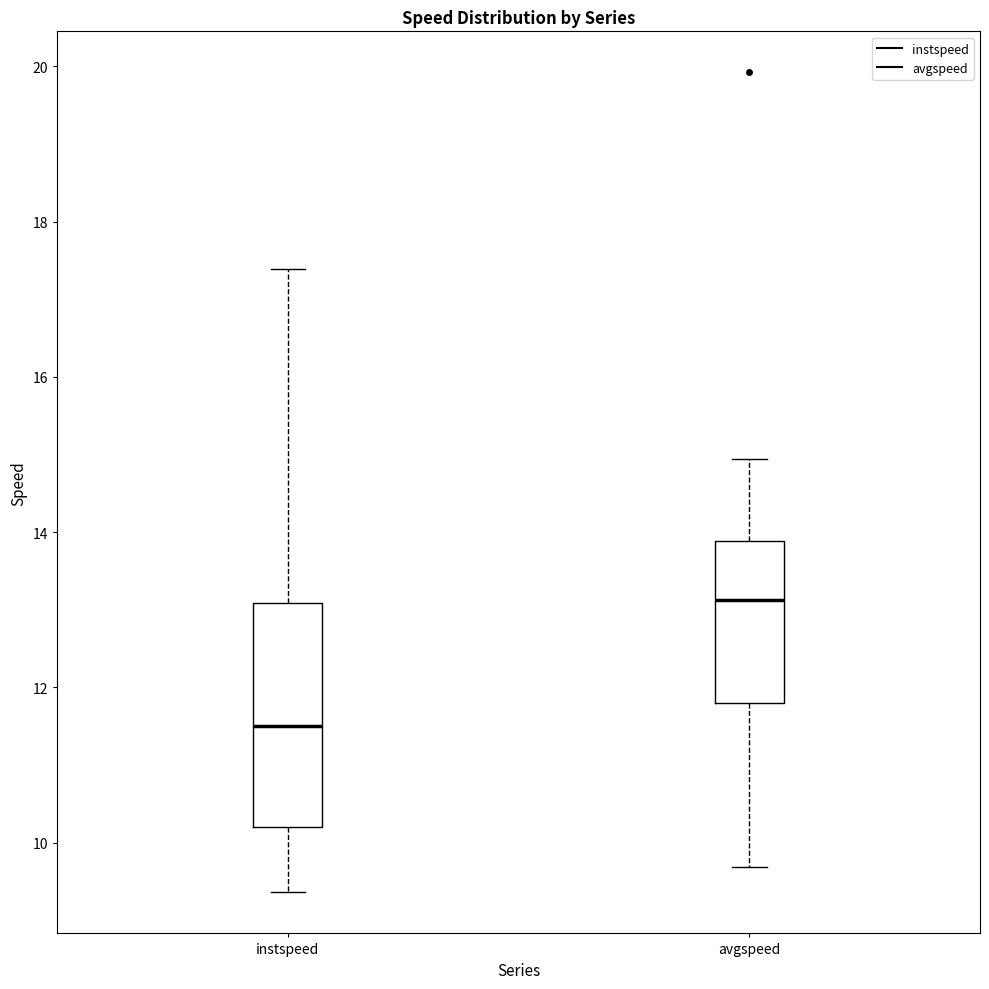

Reading left to right, transcribe this box plot: for each box, give where its median line is, the range the box spans, and where its two whiskers end, as read against the y-axis. The values are not printed on the chart, so give them approximately, as read against the axis.

instspeed: median 11.6, box 10.2 to 13.0, whiskers 9.4 to 17.4
avgspeed: median 13.2, box 11.8 to 13.8, whiskers 9.6 to 15.0